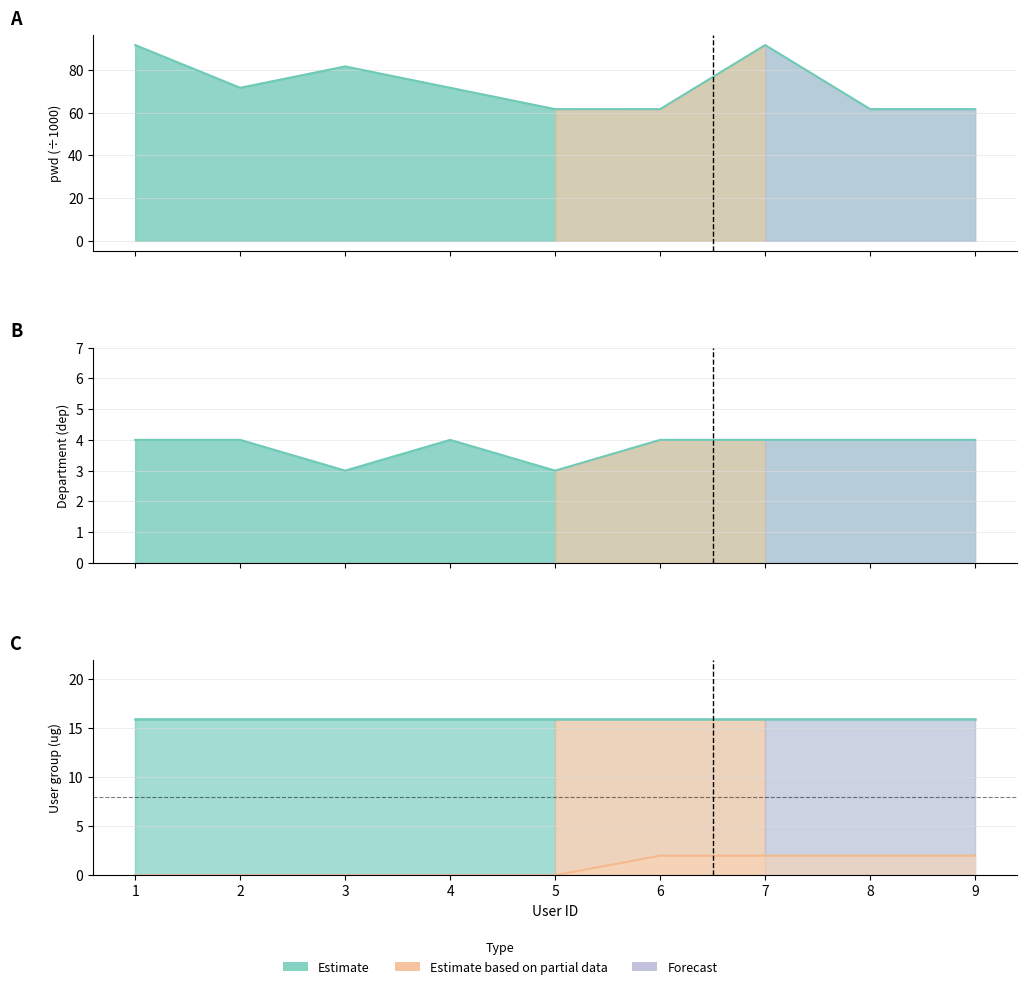

True or false: dep and actif cross at least once.

False